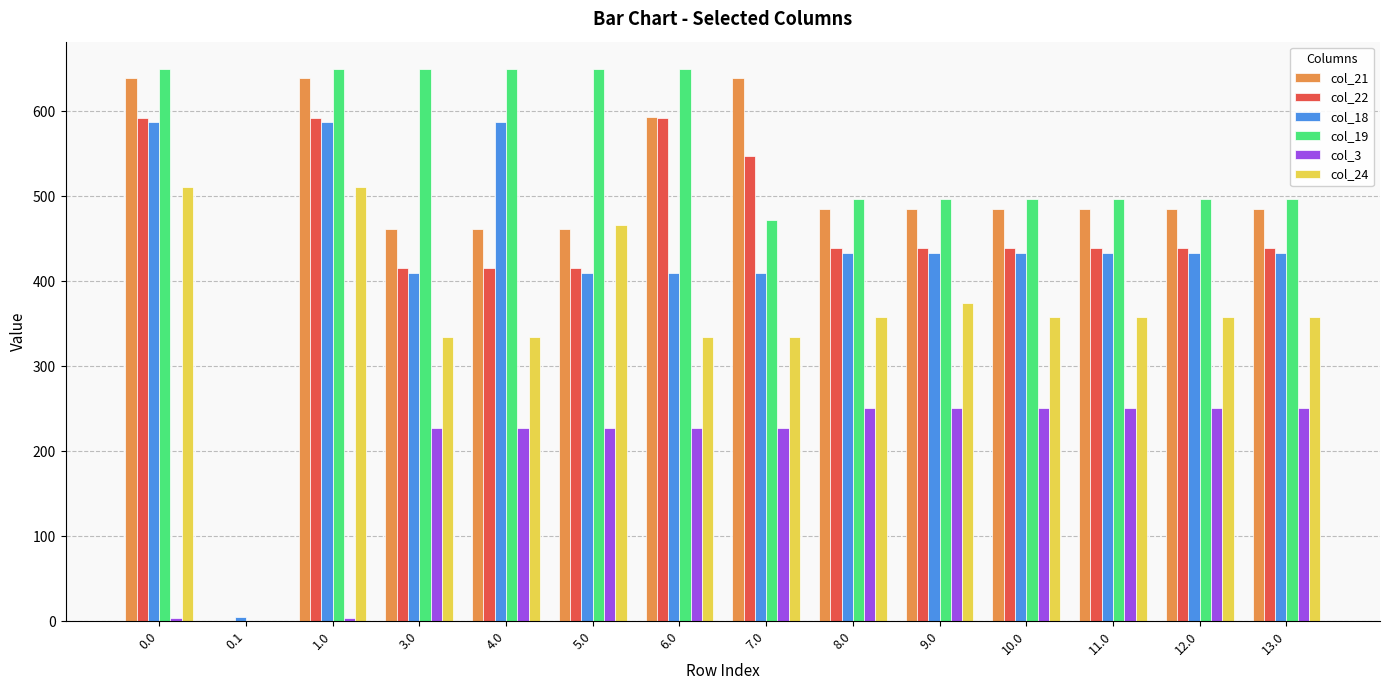

What is the total value across all series at 4.0?

2674.2